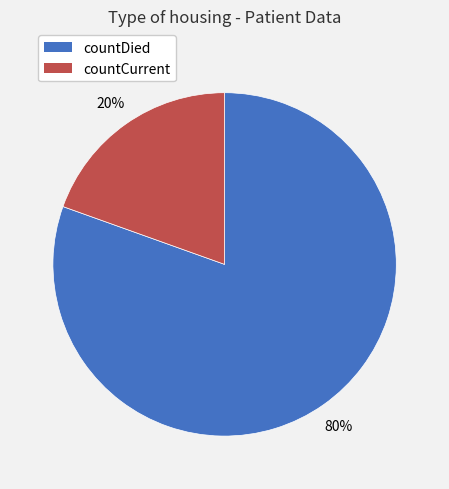

Is there a majority slice in this chart?

Yes